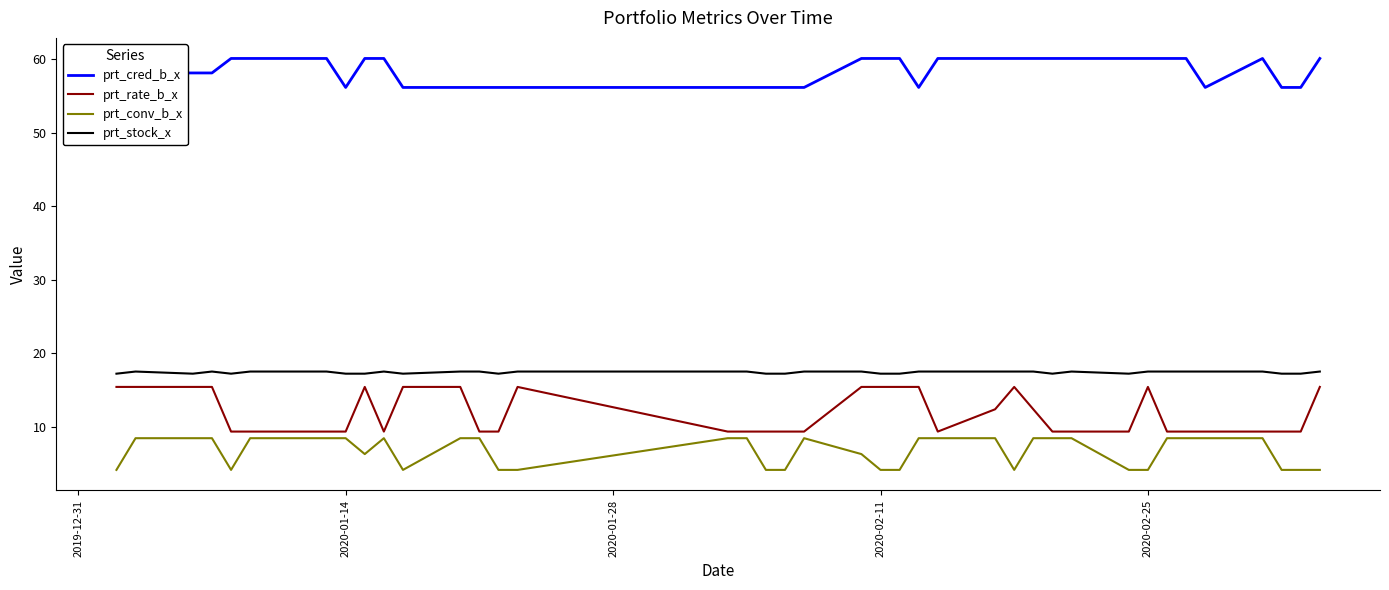

True or false: prt_rate_b_x and prt_stock_x intersect in this chart.

False